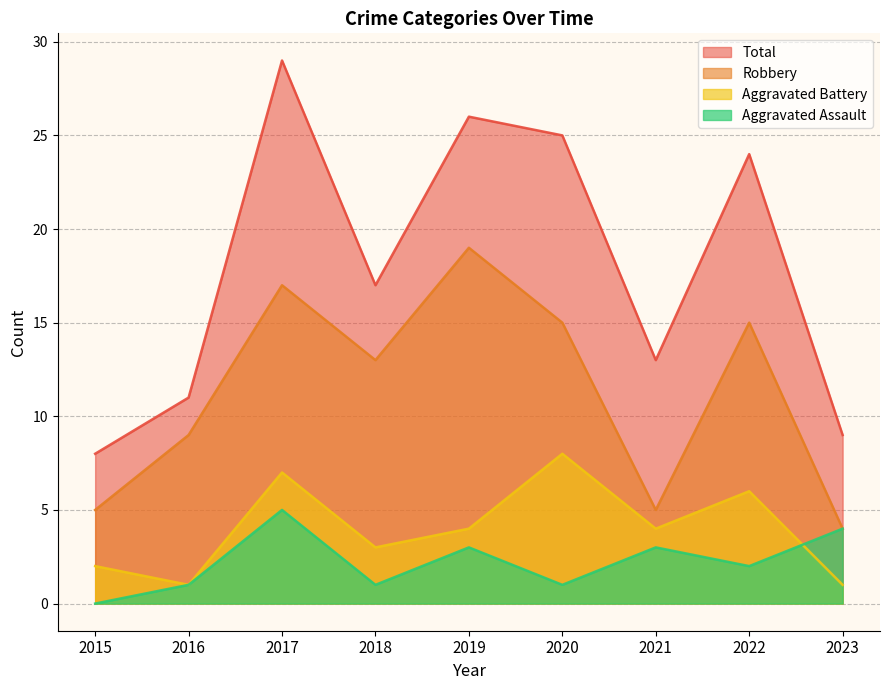

At which label does Total first exceed 17?

2017